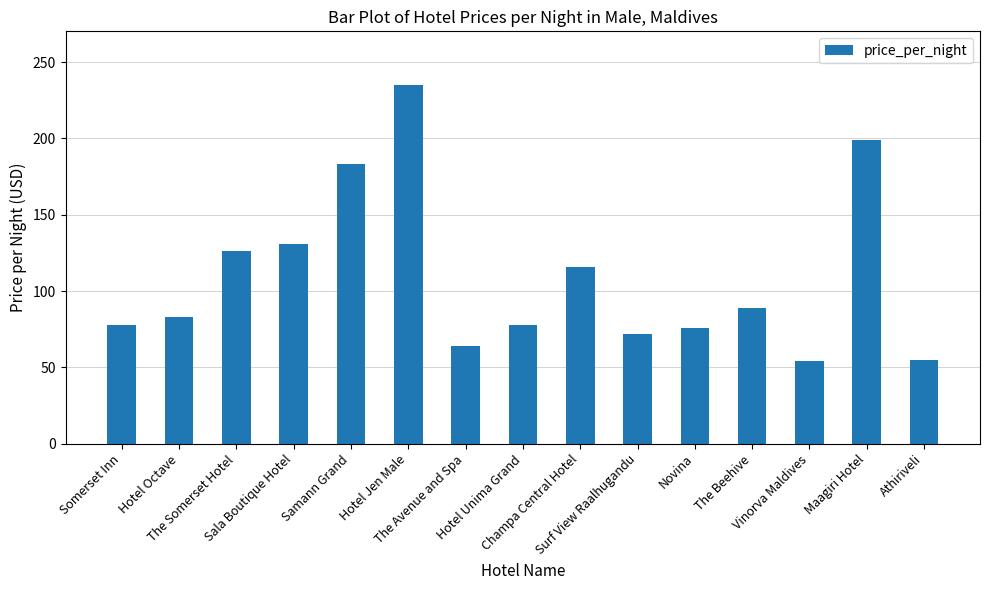

What is the minimum value shown in the chart?

54